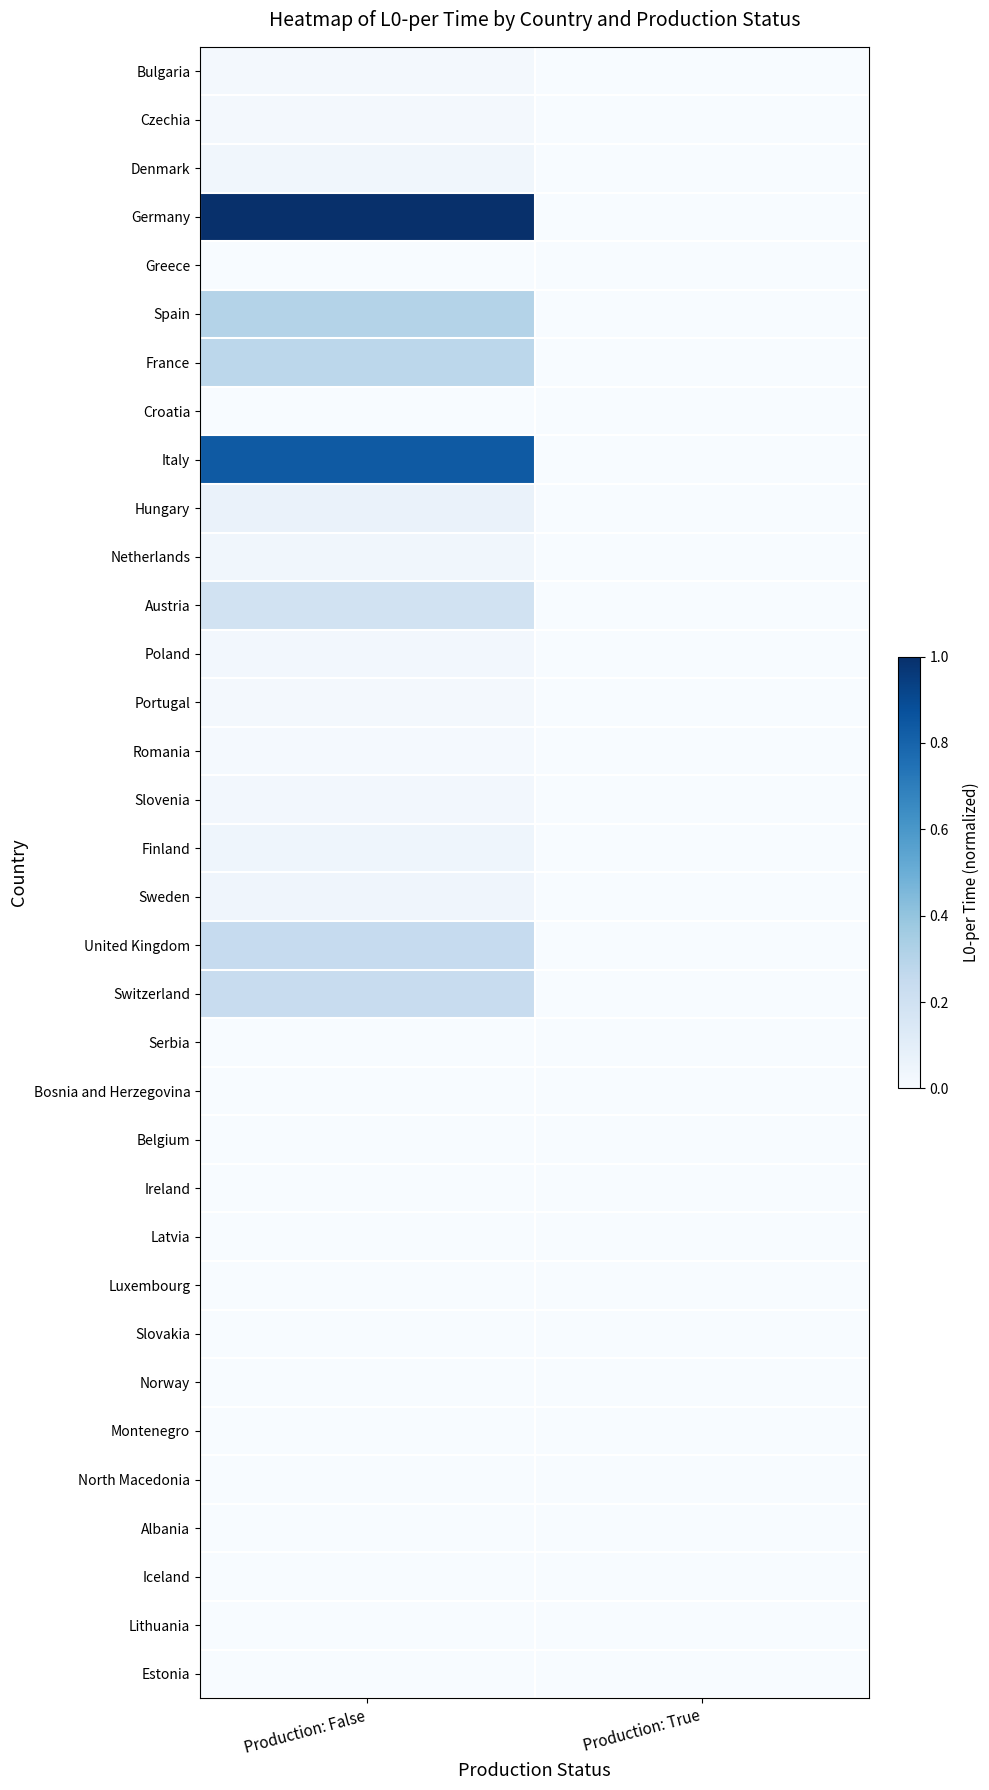

Reading right to left, extract all data points from this chart.

Bulgaria: Production: True=0.0	Production: False=0.0
Czechia: Production: True=0.0	Production: False=0.0
Denmark: Production: True=0.0	Production: False=0.0
Germany: Production: True=0.0	Production: False=1.0
Greece: Production: True=0.0	Production: False=0.0
Spain: Production: True=0.0	Production: False=0.3
France: Production: True=0.0	Production: False=0.3
Croatia: Production: True=0.0	Production: False=0.0
Italy: Production: True=0.0	Production: False=0.8
Hungary: Production: True=0.0	Production: False=0.1
Netherlands: Production: True=0.0	Production: False=0.0
Austria: Production: True=0.0	Production: False=0.2
Poland: Production: True=0.0	Production: False=0.0
Portugal: Production: True=0.0	Production: False=0.0
Romania: Production: True=0.0	Production: False=0.0
Slovenia: Production: True=0.0	Production: False=0.0
Finland: Production: True=0.0	Production: False=0.0
Sweden: Production: True=0.0	Production: False=0.0
United Kingdom: Production: True=0.0	Production: False=0.2
Switzerland: Production: True=0.0	Production: False=0.2
Serbia: Production: True=0.0	Production: False=0.0
Bosnia and Herzegovina: Production: True=0.0	Production: False=0.0
Belgium: Production: True=0.0	Production: False=0.0
Ireland: Production: True=0.0	Production: False=0.0
Latvia: Production: True=0.0	Production: False=0.0
Luxembourg: Production: True=0.0	Production: False=0.0
Slovakia: Production: True=0.0	Production: False=0.0
Norway: Production: True=0.0	Production: False=0.0
Montenegro: Production: True=0.0	Production: False=0.0
North Macedonia: Production: True=0.0	Production: False=0.0
Albania: Production: True=0.0	Production: False=0.0
Iceland: Production: True=0.0	Production: False=0.0
Lithuania: Production: True=0.0	Production: False=0.0
Estonia: Production: True=0.0	Production: False=0.0